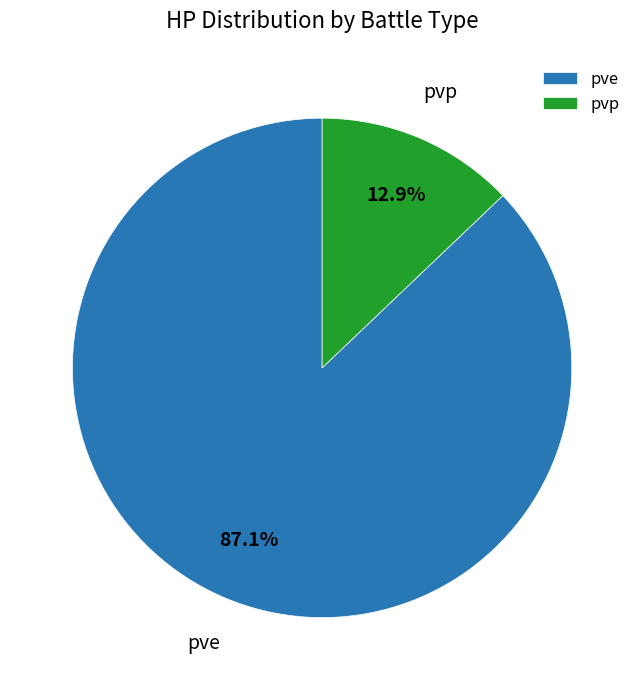

Which slice is the largest?

pve